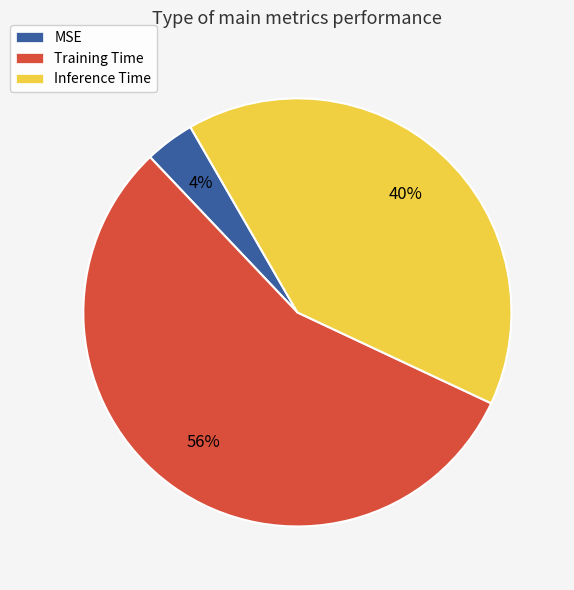

The MSE slice represents 4% of the pie. True or false?

True